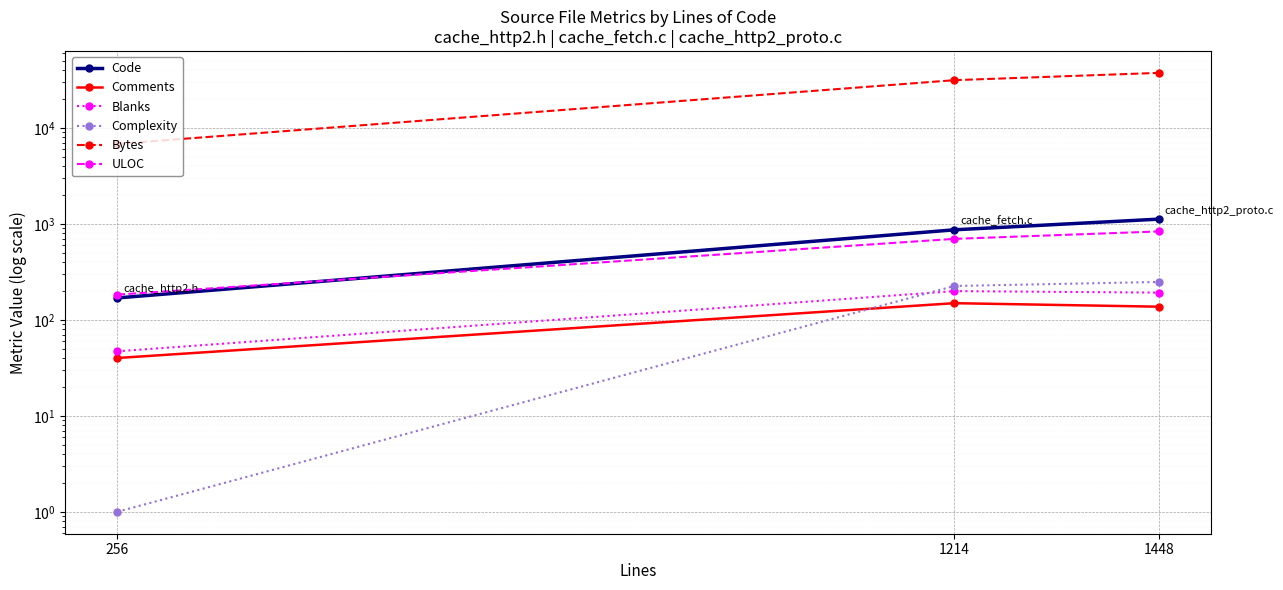

What is the value of the Complexity point at the 2nd from the left?

225